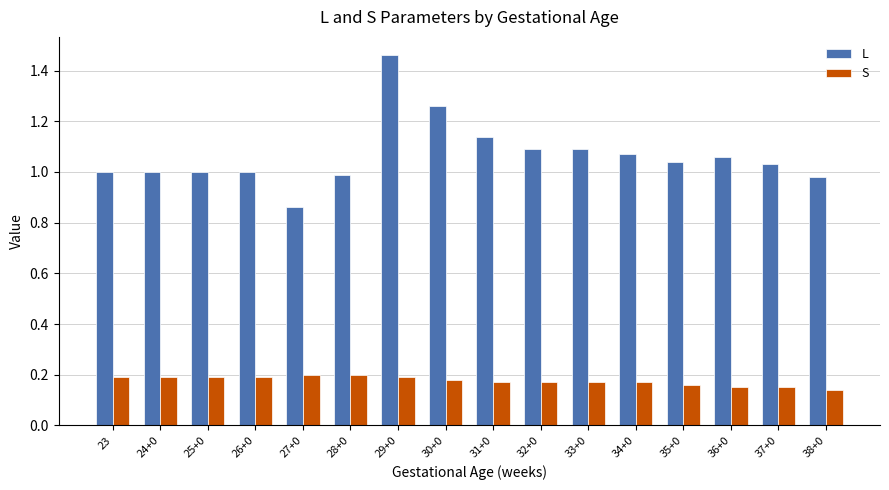

Which category has the lowest value in the L series?

27+0